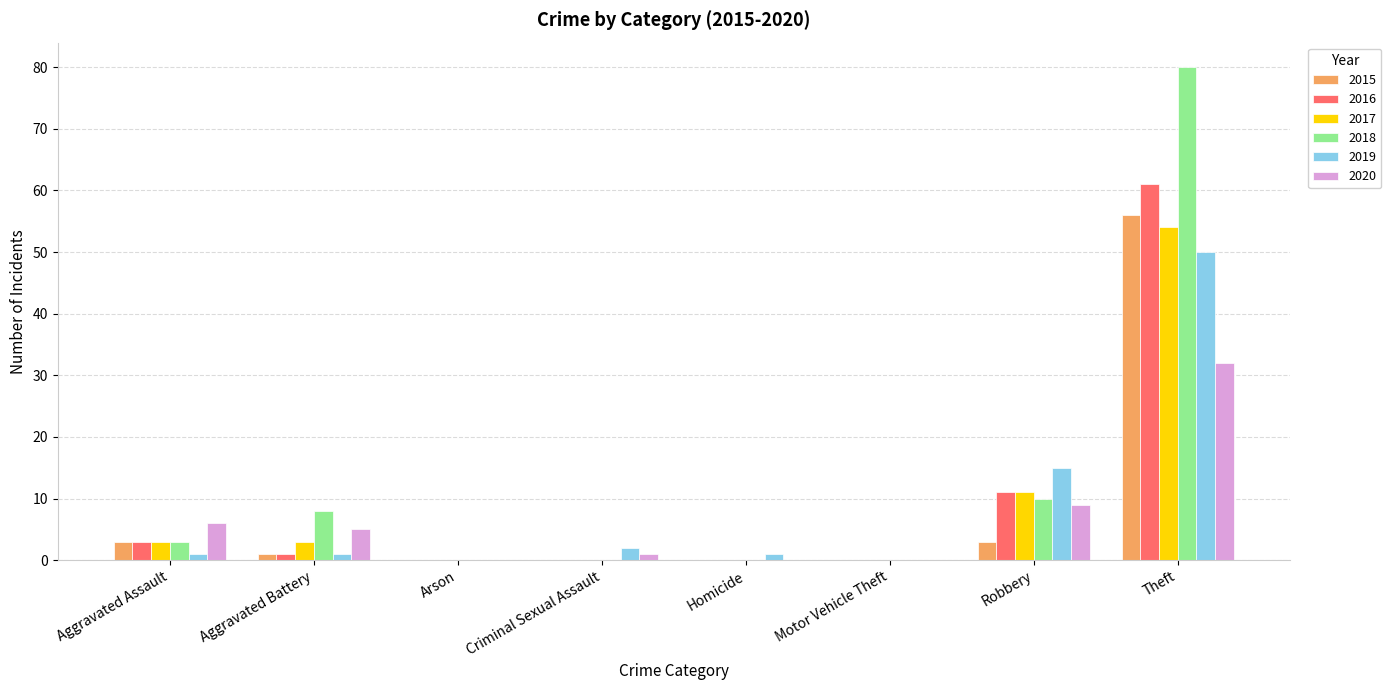

What is the spread (max minus min) of values at Homicide?

1